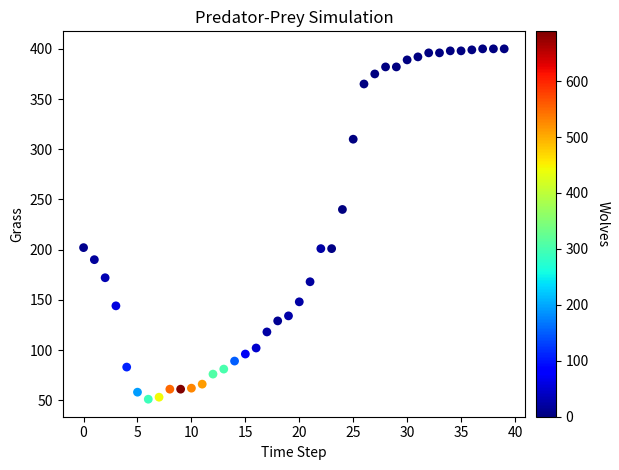

What Y value in the scatter plot is closest to 225?

240